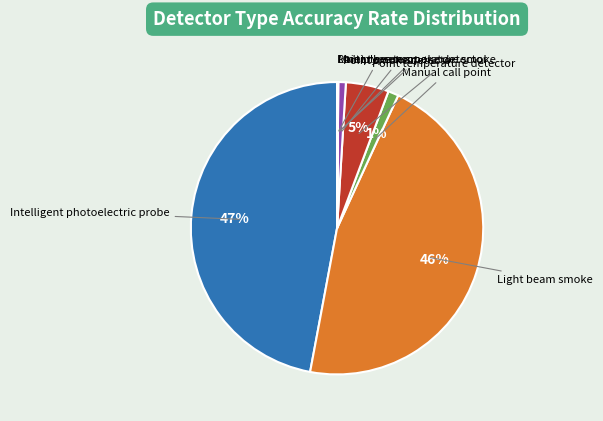

Is there a majority slice in this chart?

No